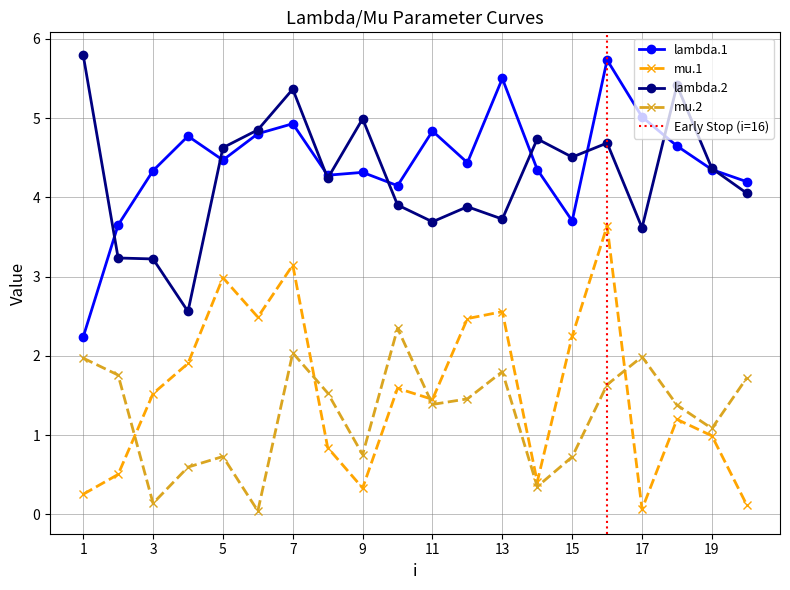

What is the value of the lambda.1 point at the 11th from the left?

4.8